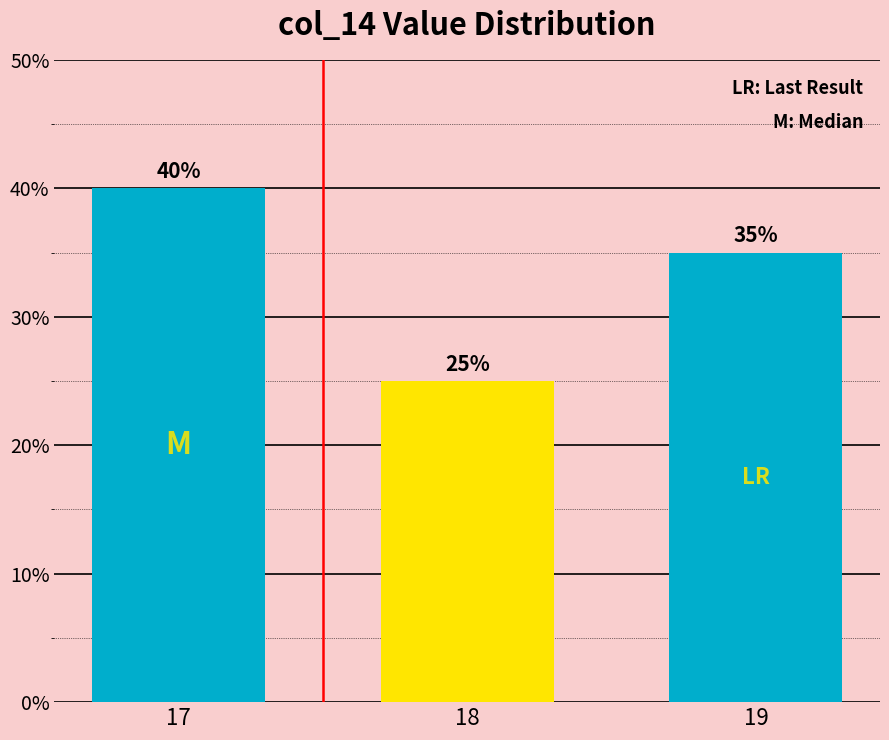

What is the minimum value shown in the chart?

25